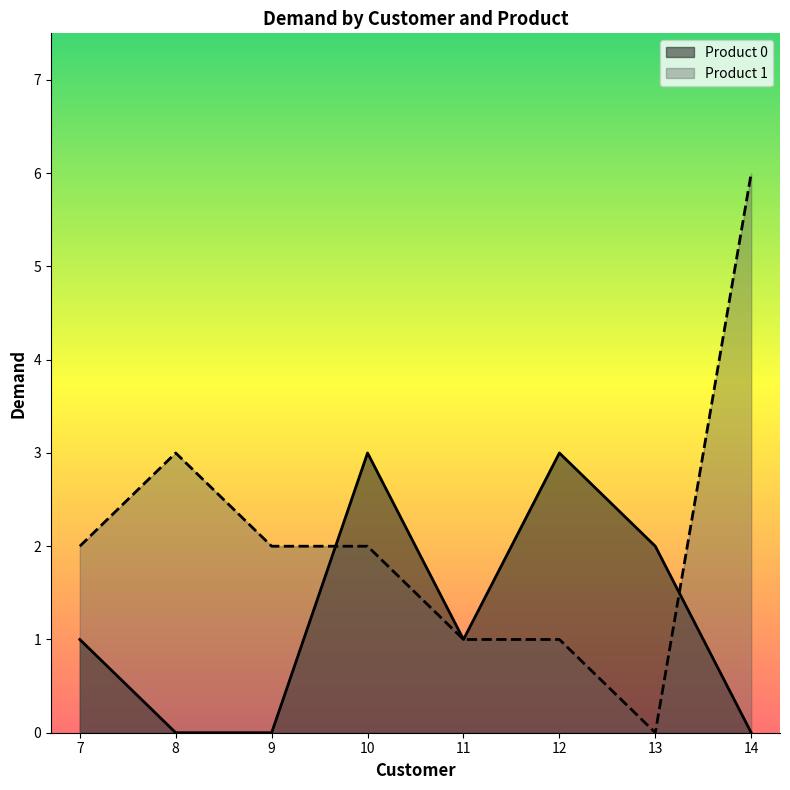

Is the value of Product 0 at 12 greater than the value of Product 1 at 12?

Yes